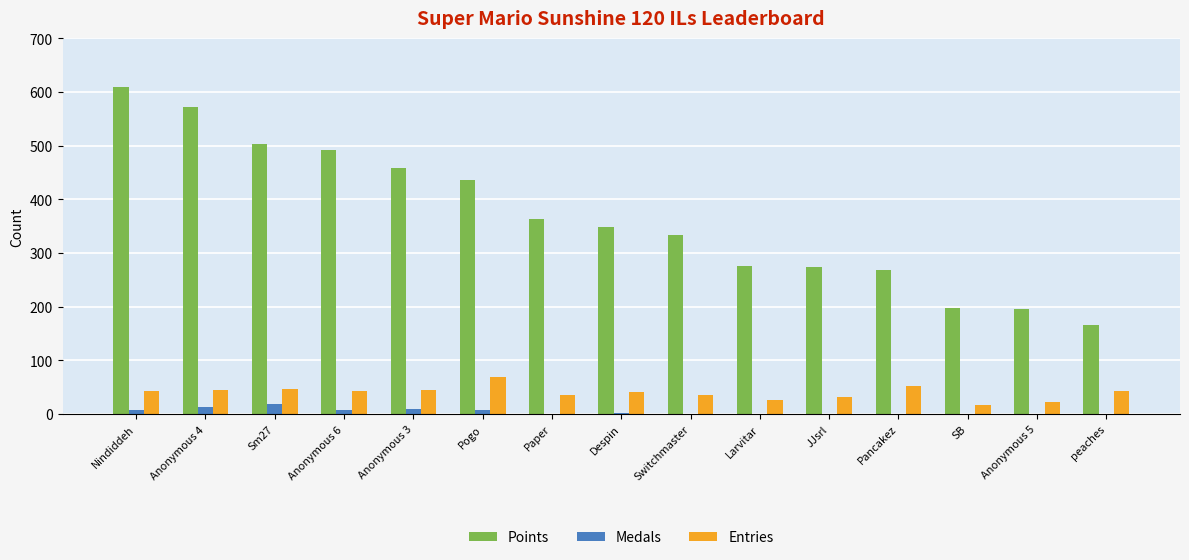

What is the total value across all series at Pancakez?

321